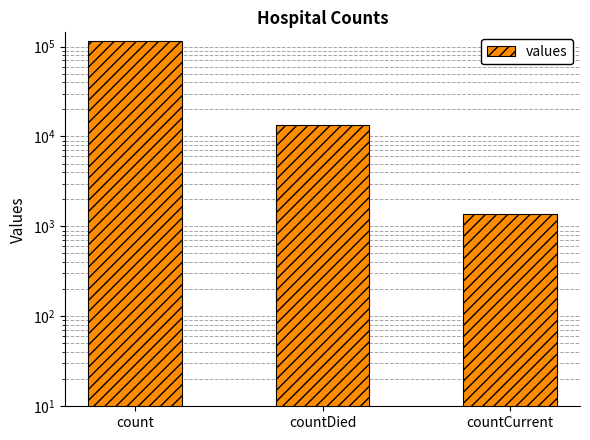

What is the label of the 3rd bar from the left?

countCurrent